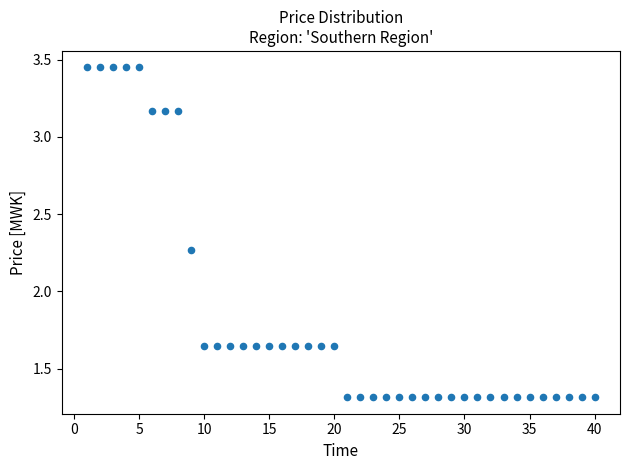

What is the range of Y values (max minus min)?

2.1